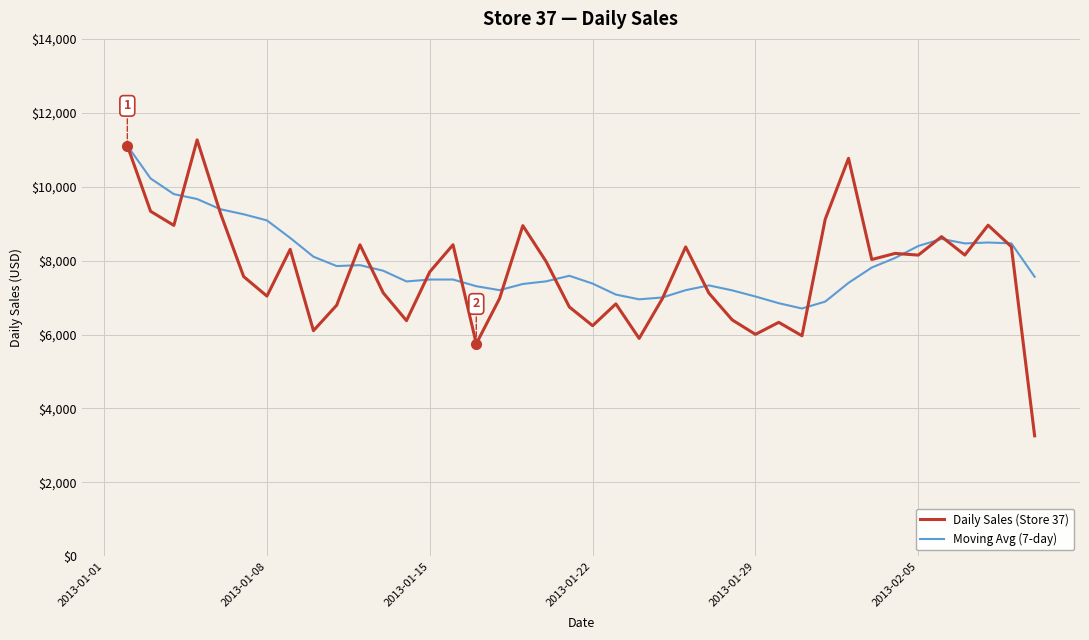

What is the difference between the maximum and minimum values in the Daily Sales (Store 37) series?

8007.3